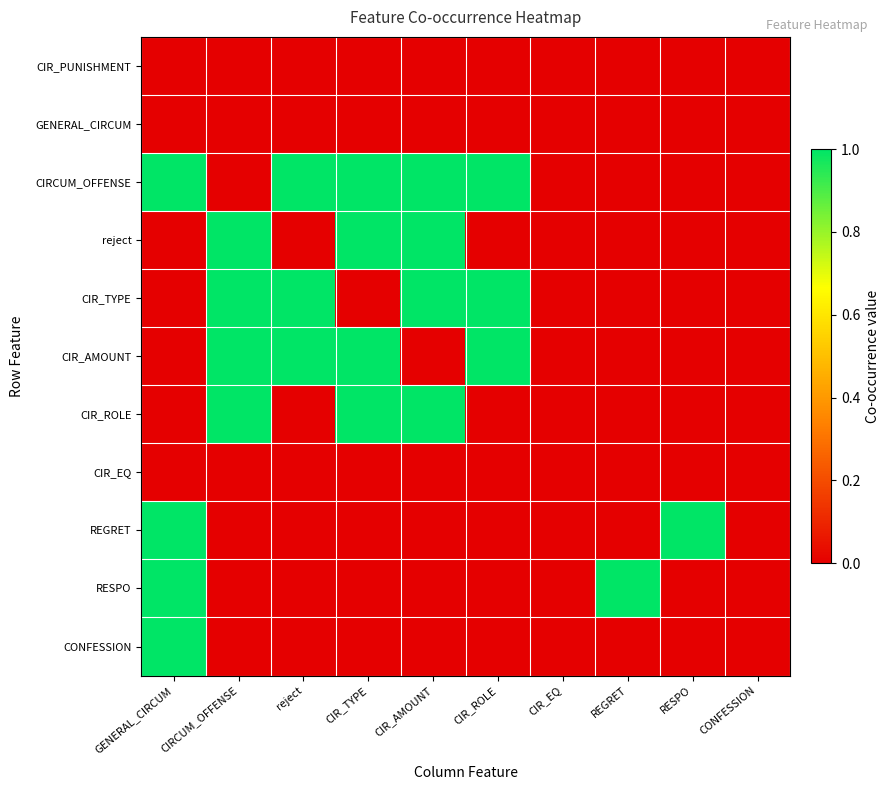

What is the difference between the highest and lowest values at CIRCUM_OFFENSE?

1